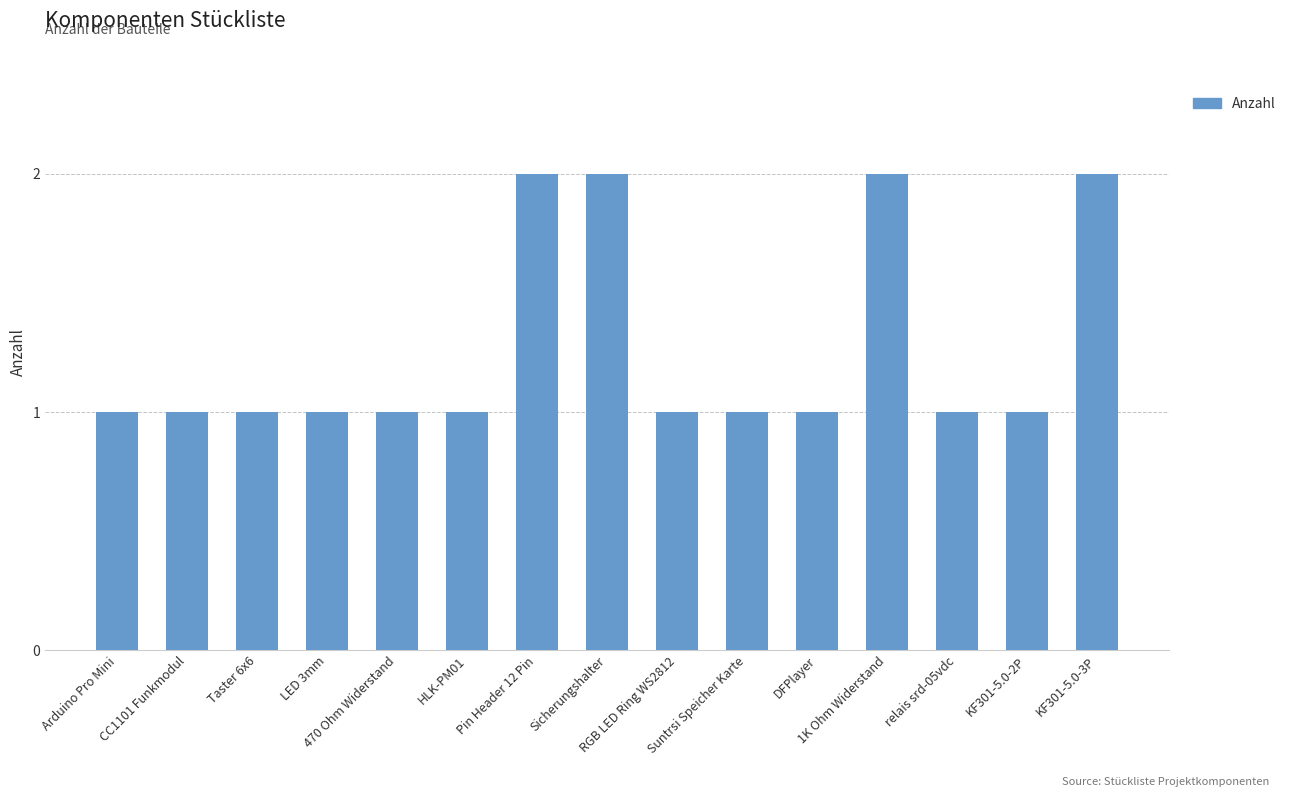

What is the sum of all values?

19